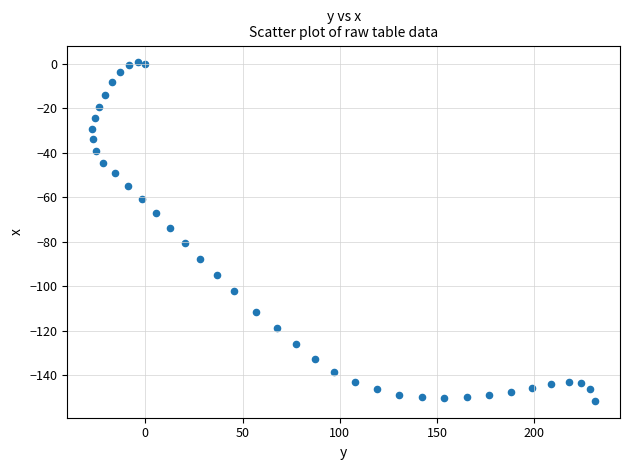

What is the range of X values (max minus min)?

258.3